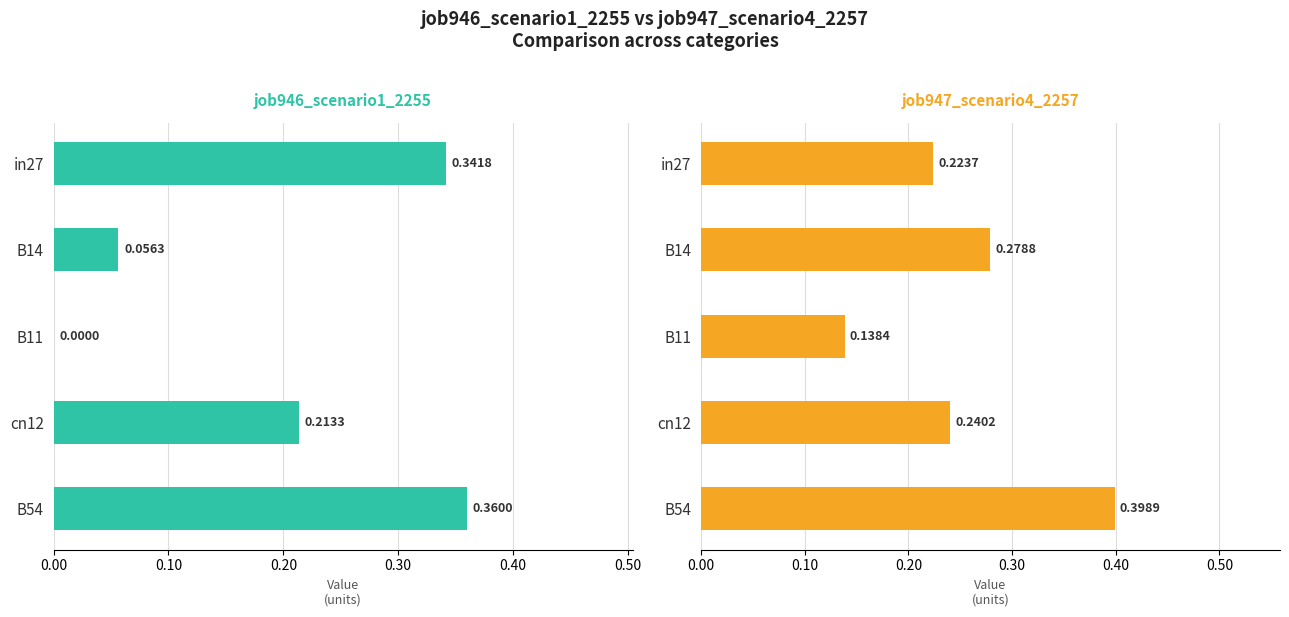

Between in27 and B14, which series saw the biggest shift?

job946_scenario1_2255